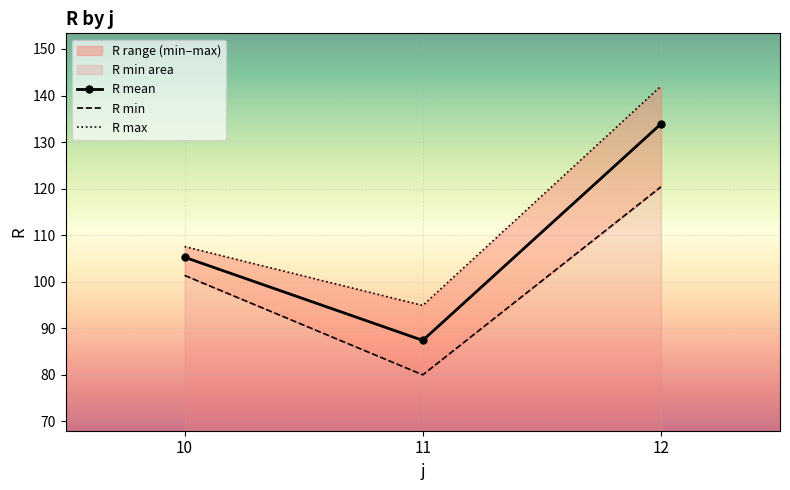

What is the maximum value for R mean?

133.9